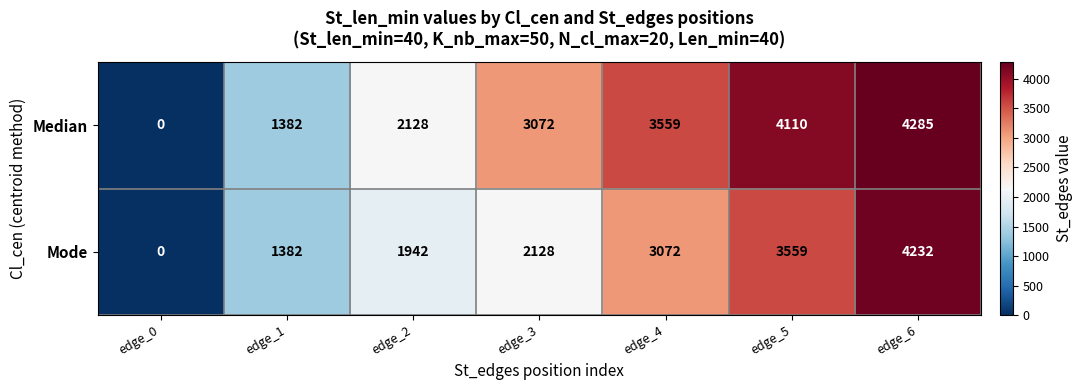

What is the average value of the Median series?

2648